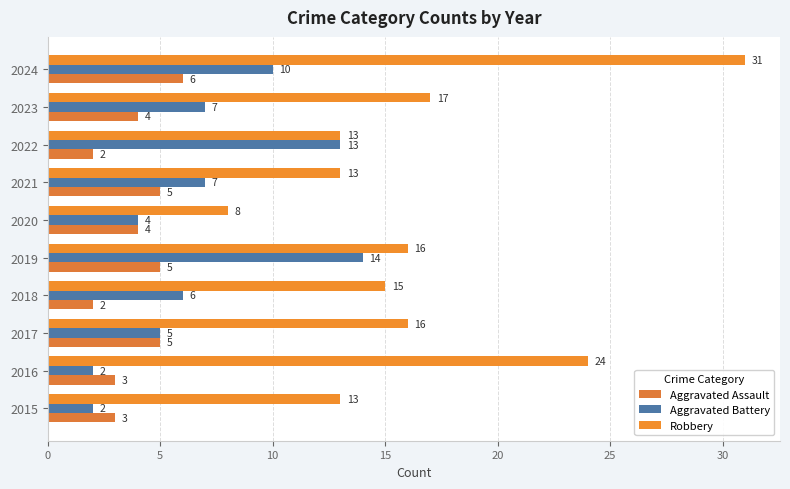

At which category is the sum across all series the highest?

2024